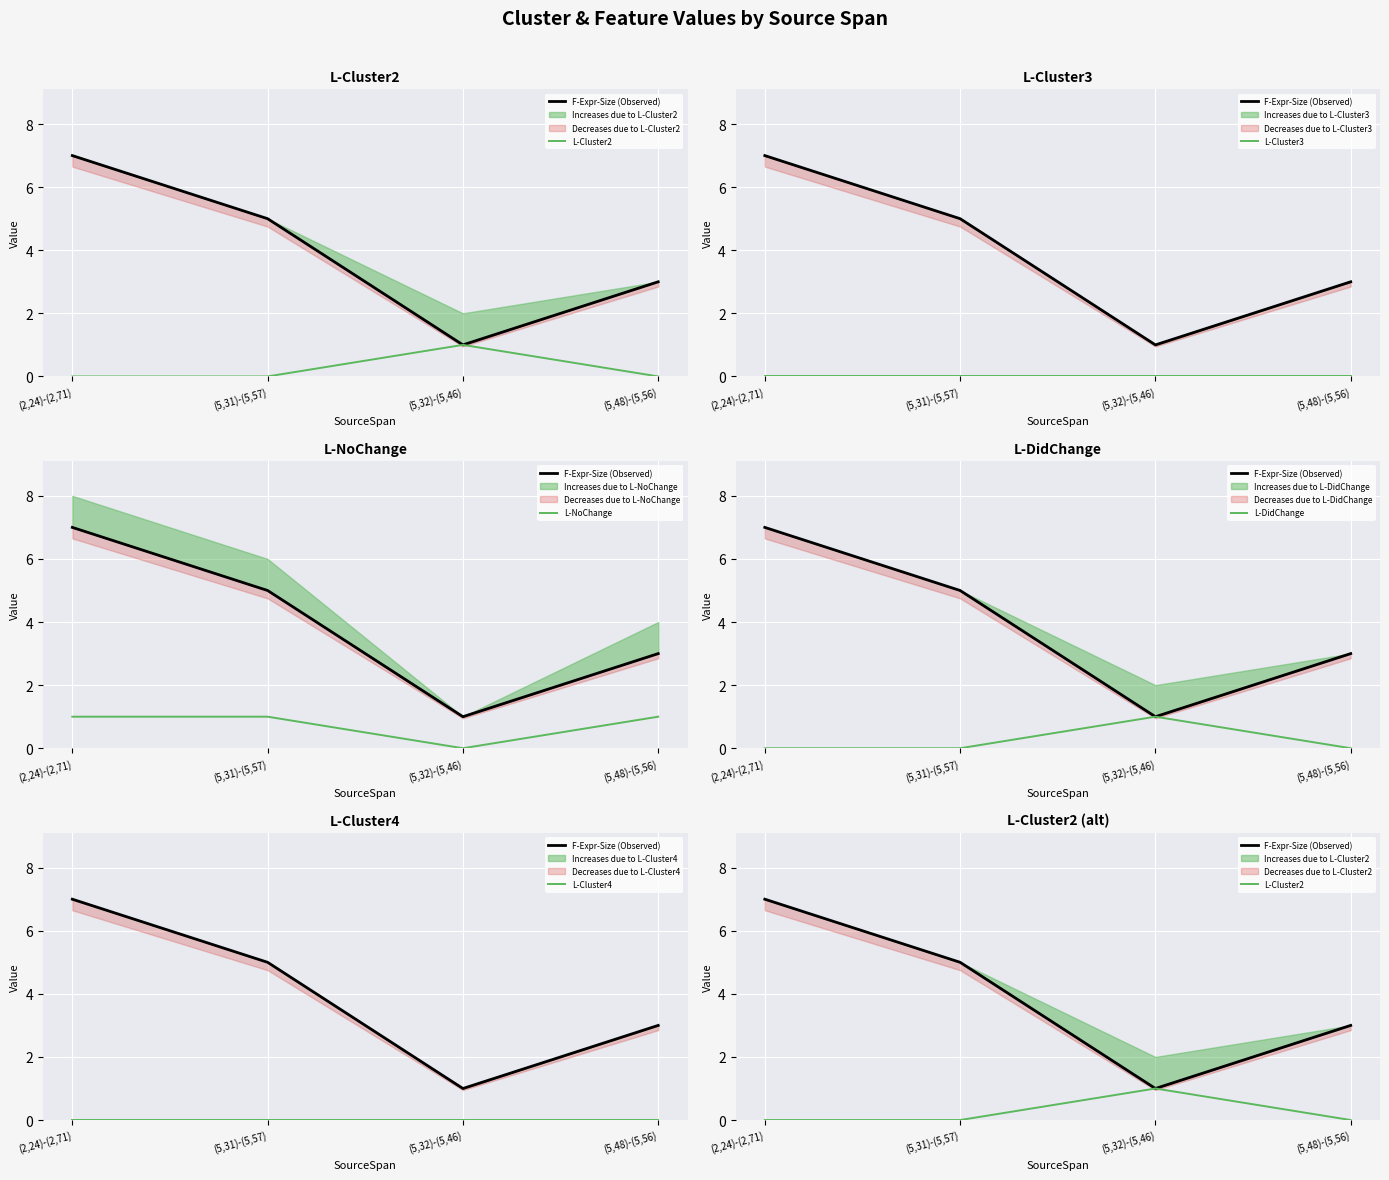

What value does the F-Expr-Size (Observed) series have at (5,31)-(5,57)?

5